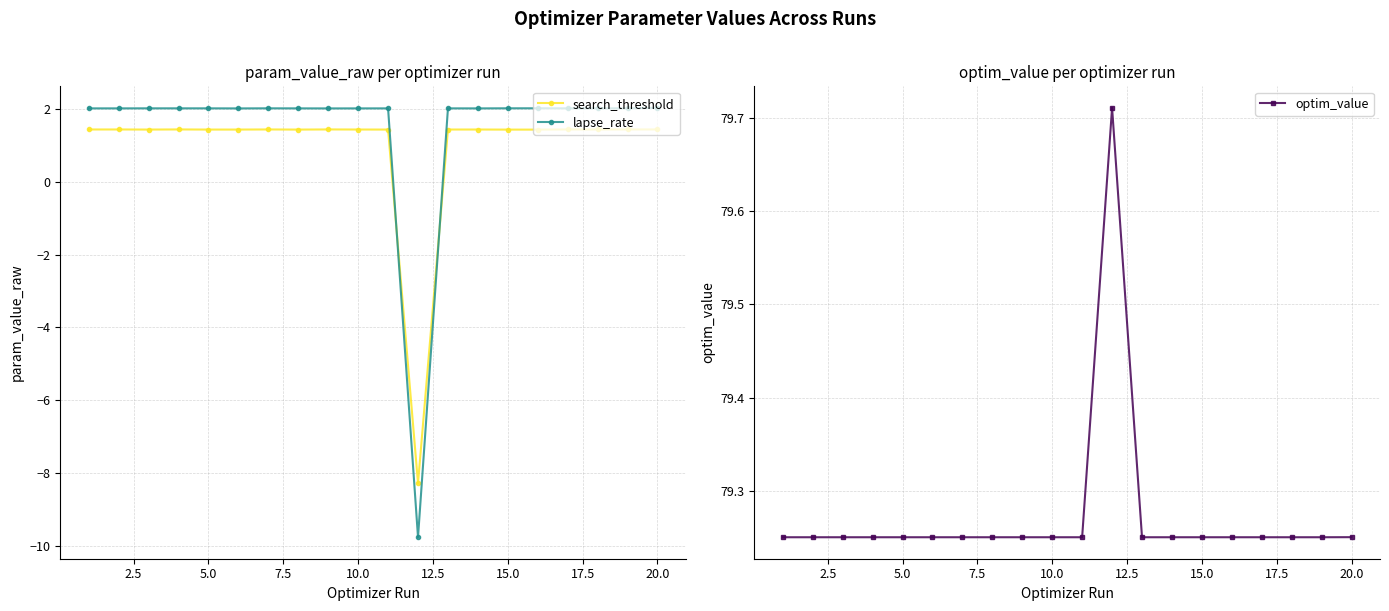

The value of lapse_rate at 5.0 is 1.0. True or false?

False